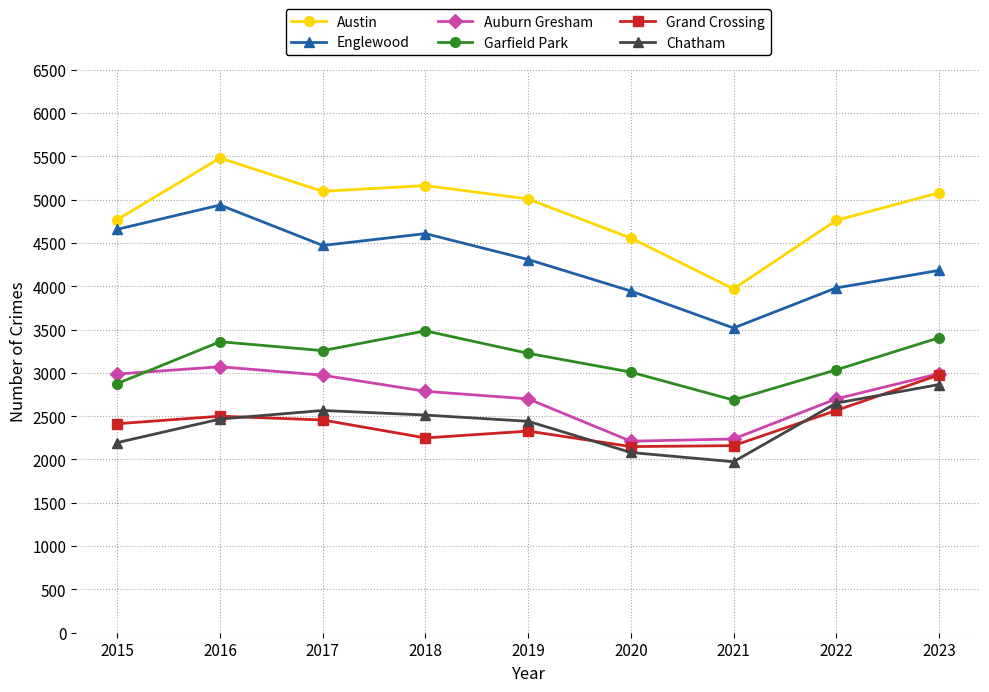

Where is the first local maximum for Chatham?

2017